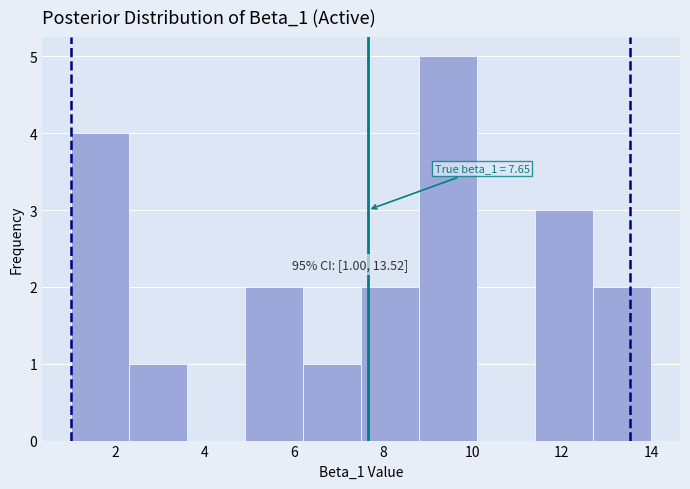

Which range on the x-axis has the tallest bar?

8.8 to 10.1